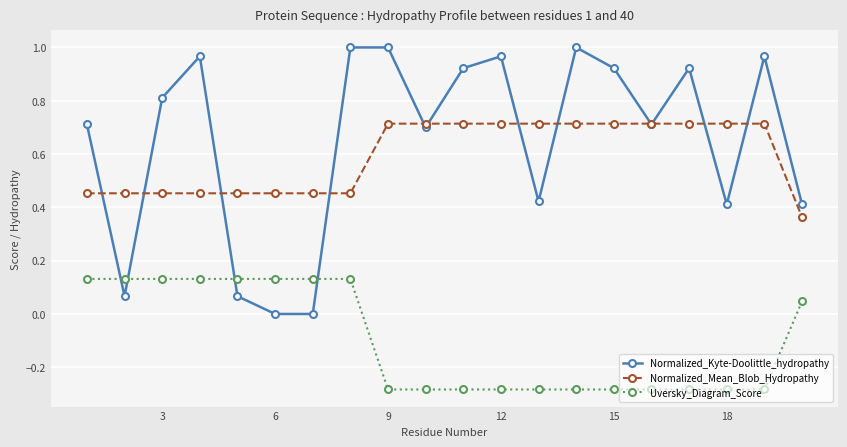

Rank the series by their maximum value, from highest to lowest.

Normalized_Kyte-Doolittle_hydropathy, Normalized_Mean_Blob_Hydropathy, Uversky_Diagram_Score